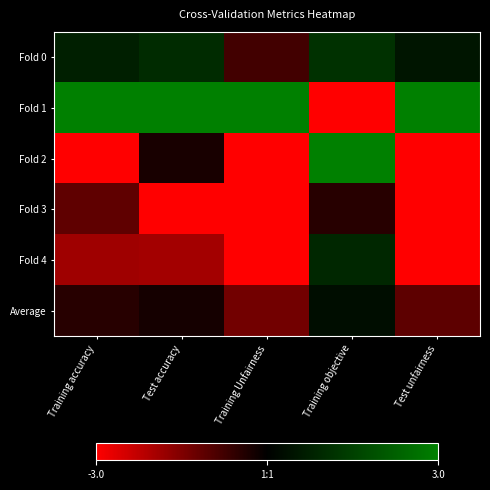

At which category is the sum across all series the highest?

Training objective